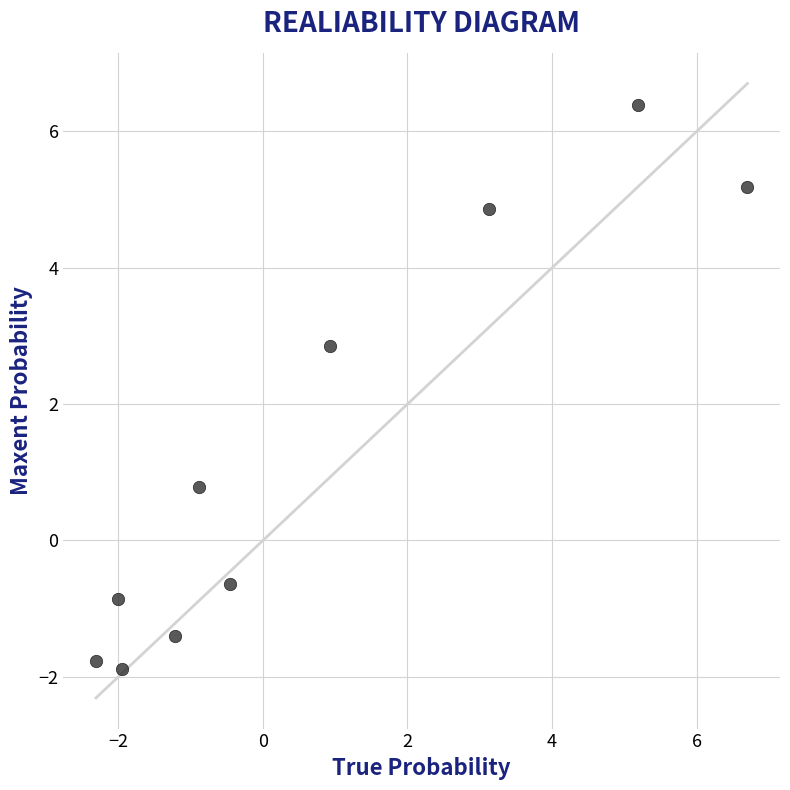

What Y value in the scatter plot is closest to 2?

2.9